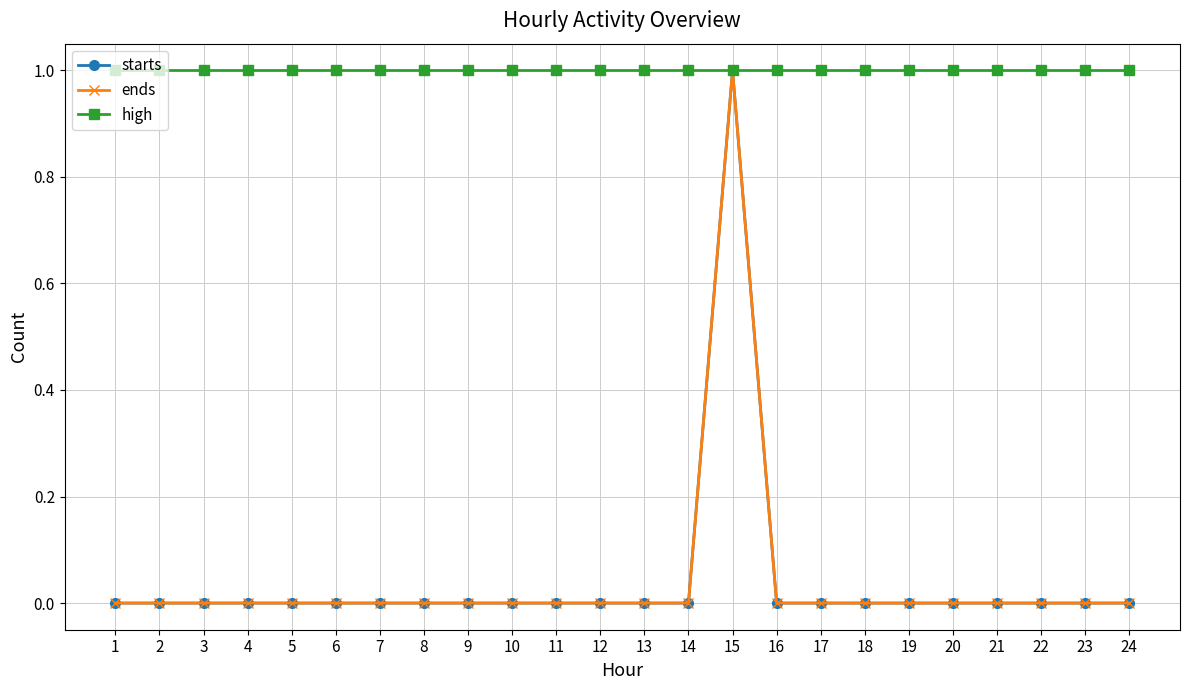

Rank the categories by starts value from highest to lowest.

15, 1, 2, 3, 4, 5, 6, 7, 8, 9, 10, 11, 12, 13, 14, 16, 17, 18, 19, 20, 21, 22, 23, 24